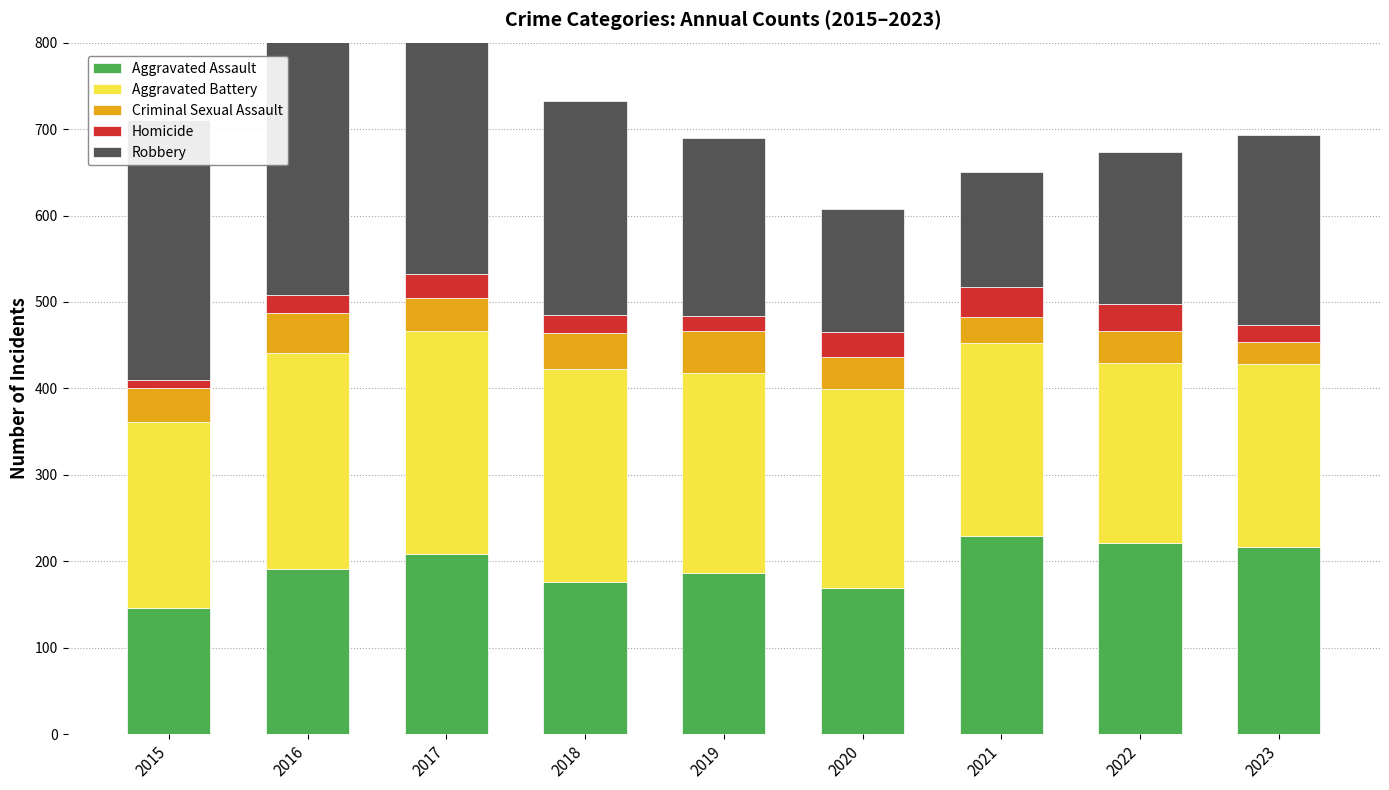

What is the difference between the highest and lowest values at 2017?

243